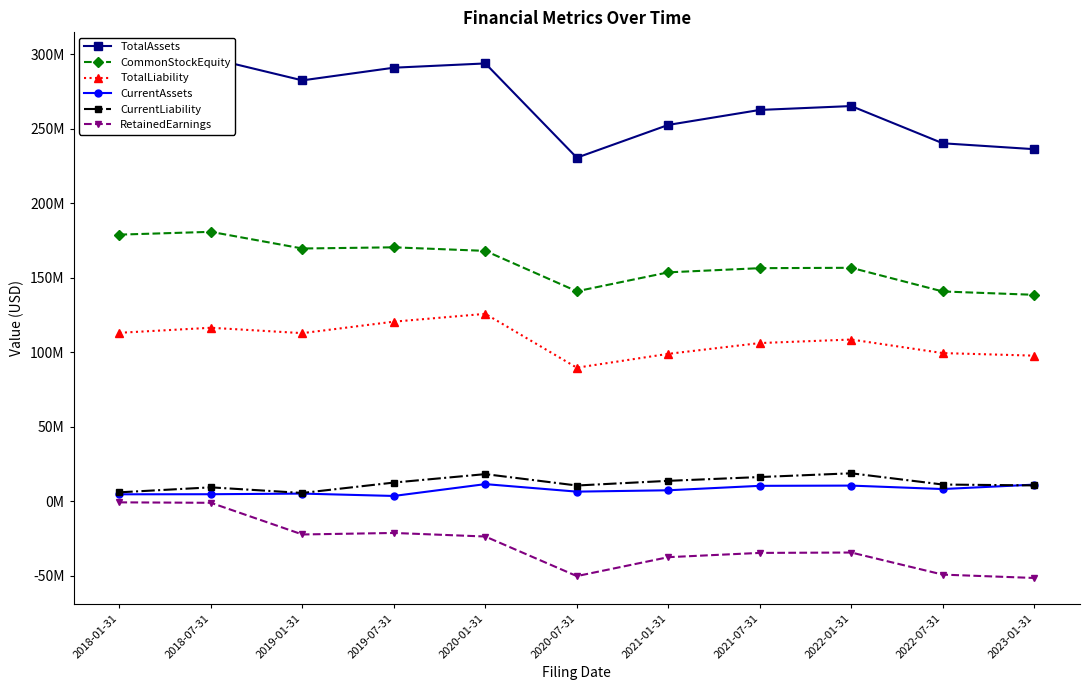

Reading right to left, what are all the values shown in this chart?

TotalAssets: 2023-01-31=236369896	2022-07-31=240330241	2022-01-31=265321991	2021-07-31=262709174	2021-01-31=252662679	2020-07-31=230652332	2020-01-31=293926643	2019-07-31=291067777	2019-01-31=282557740	2018-07-31=297366534	2018-01-31=292109798
CommonStockEquity: 2023-01-31=138601902	2022-07-31=140852245	2022-01-31=156740951	2021-07-31=156492046	2021-01-31=153690057	2020-07-31=140981418	2020-01-31=168096318	2019-07-31=170487498	2019-01-31=169688325	2018-07-31=180884026	2018-01-31=179003794
TotalLiability: 2023-01-31=97767994	2022-07-31=99477996	2022-01-31=108581040	2021-07-31=106217128	2021-01-31=98972622	2020-07-31=89670914	2020-01-31=125830325	2019-07-31=120580279	2019-01-31=112869415	2018-07-31=116482508	2018-01-31=113106004
CurrentAssets: 2023-01-31=11179139	2022-07-31=8211459	2022-01-31=10521930	2021-07-31=10369880	2021-01-31=7384991	2020-07-31=6474630	2020-01-31=11521284	2019-07-31=3573134	2019-01-31=5155524	2018-07-31=4732765	2018-01-31=4688293
CurrentLiability: 2023-01-31=10653168	2022-07-31=11242997	2022-01-31=18789323	2021-07-31=16271116	2021-01-31=13721170	2020-07-31=10586731	2020-01-31=18232718	2019-07-31=12559918	2019-01-31=5589075	2018-07-31=9352895	2018-01-31=6012146
RetainedEarnings: 2023-01-31=-51482798	2022-07-31=-49232455	2022-01-31=-34406306	2021-07-31=-34655211	2021-01-31=-37518759	2020-07-31=-50227398	2020-01-31=-23657196	2019-07-31=-21266016	2019-01-31=-22277744	2018-07-31=-1022611	2018-01-31=-716165